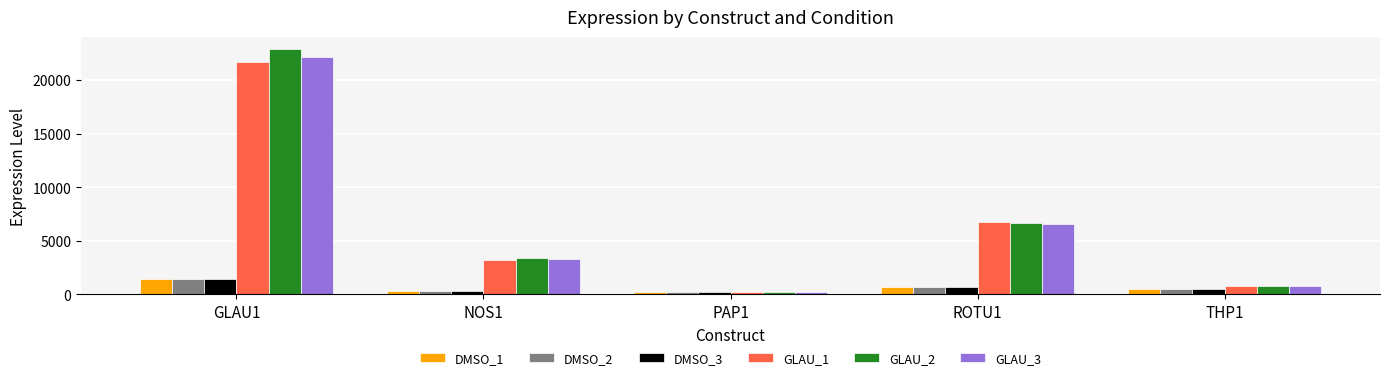

List the labels in order of GLAU_2 value, smallest first.

PAP1, THP1, NOS1, ROTU1, GLAU1